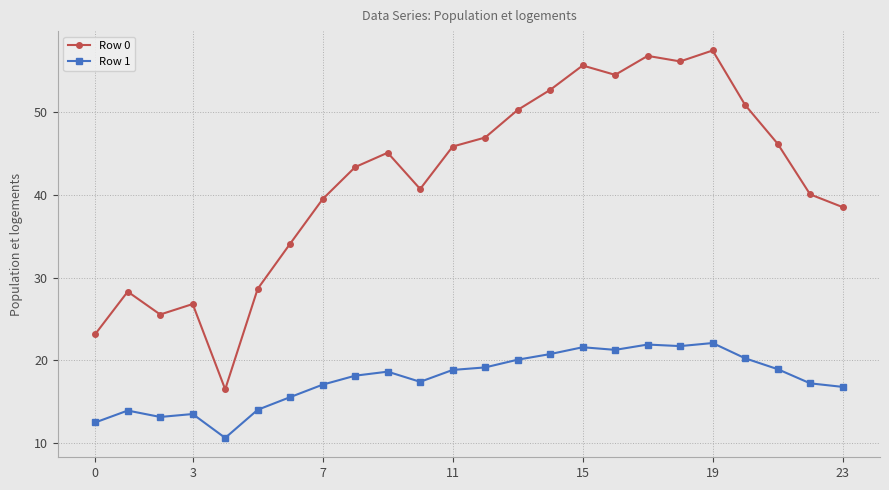

What is the greatest value displayed?

57.4